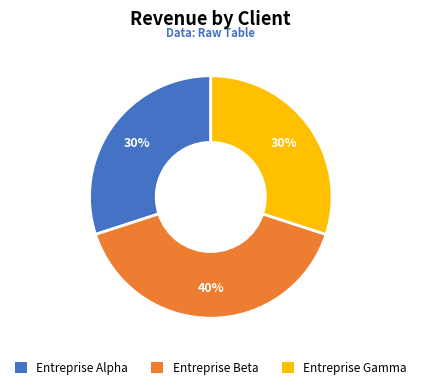

To the nearest percent, what percentage of the pie is Entreprise Gamma?

30%